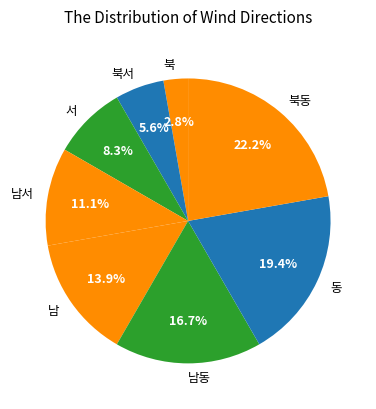

Which category has the biggest portion of the pie?

북동